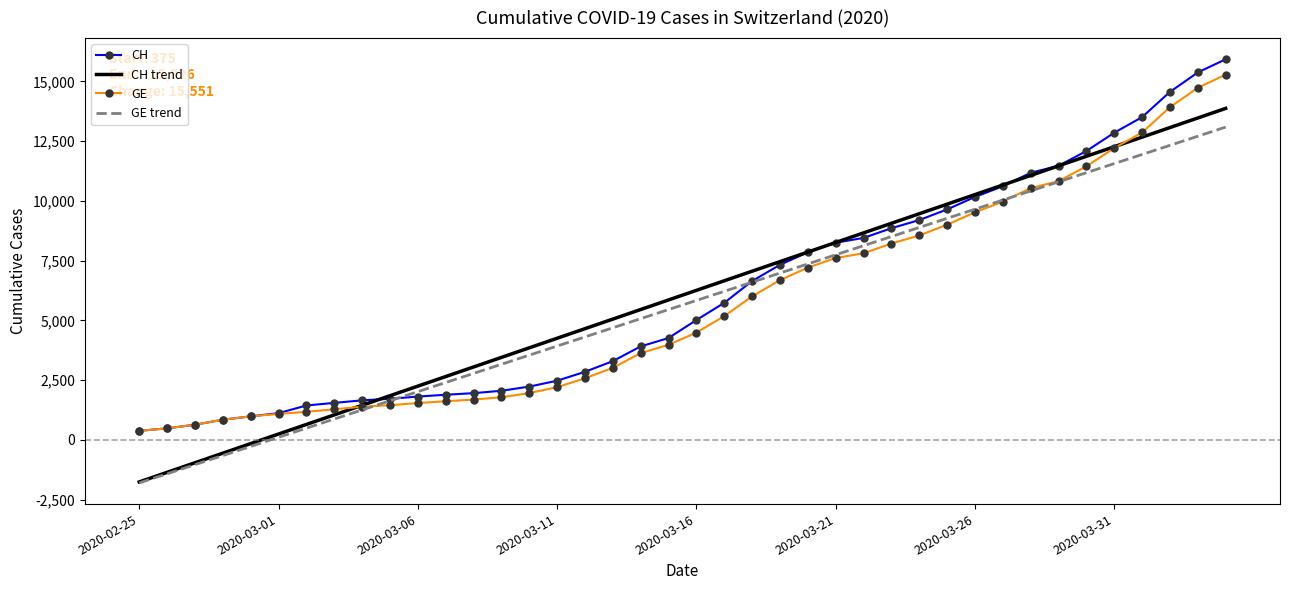

What is the minimum value shown in the chart?

-1804.7